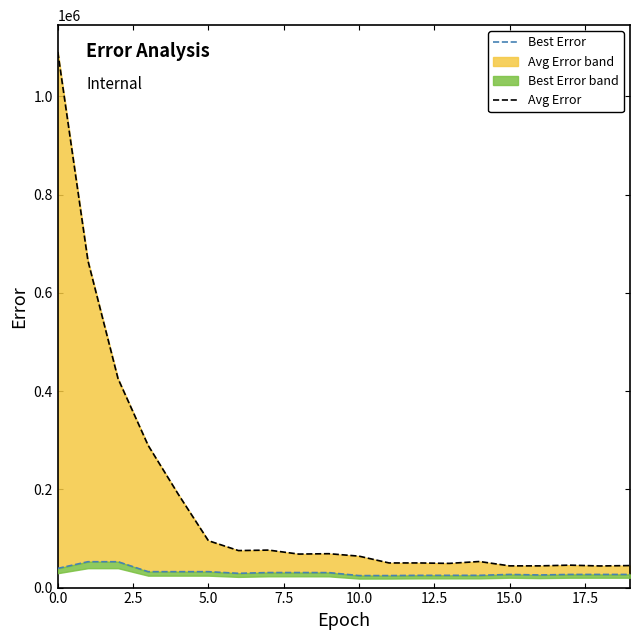

True or false: Avg Error and Best Error cross at least once.

False